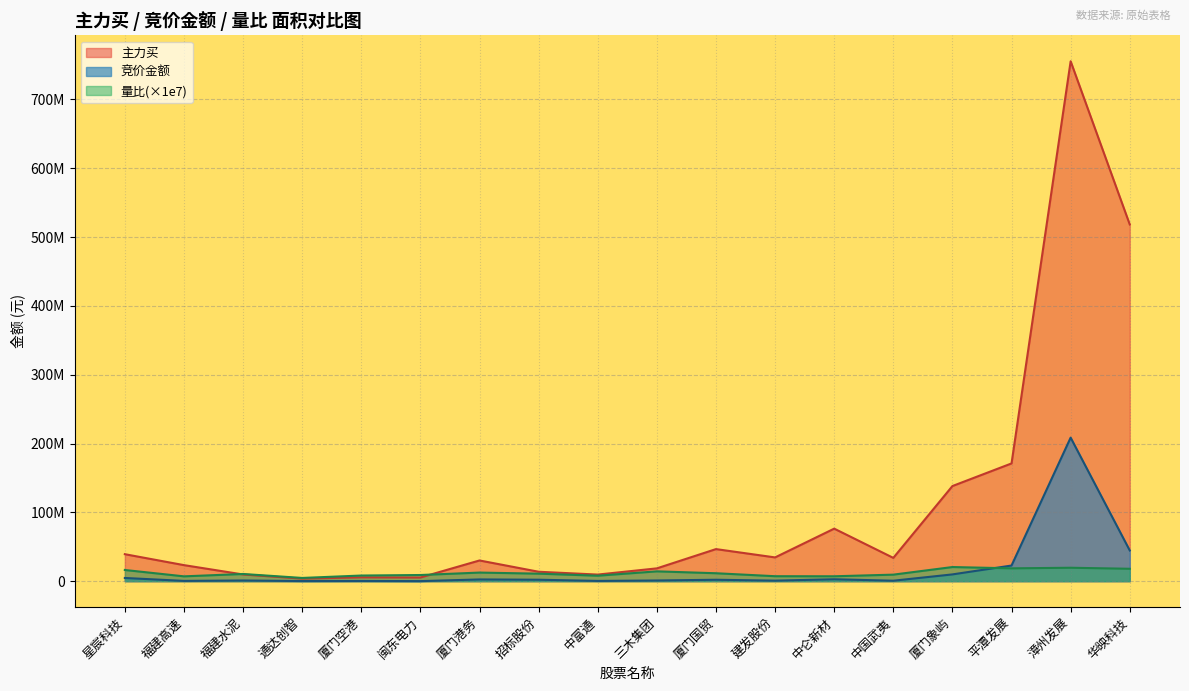

Rank the series at 厦门空港 from highest to lowest value.

量比, 主力买, 竞价金额